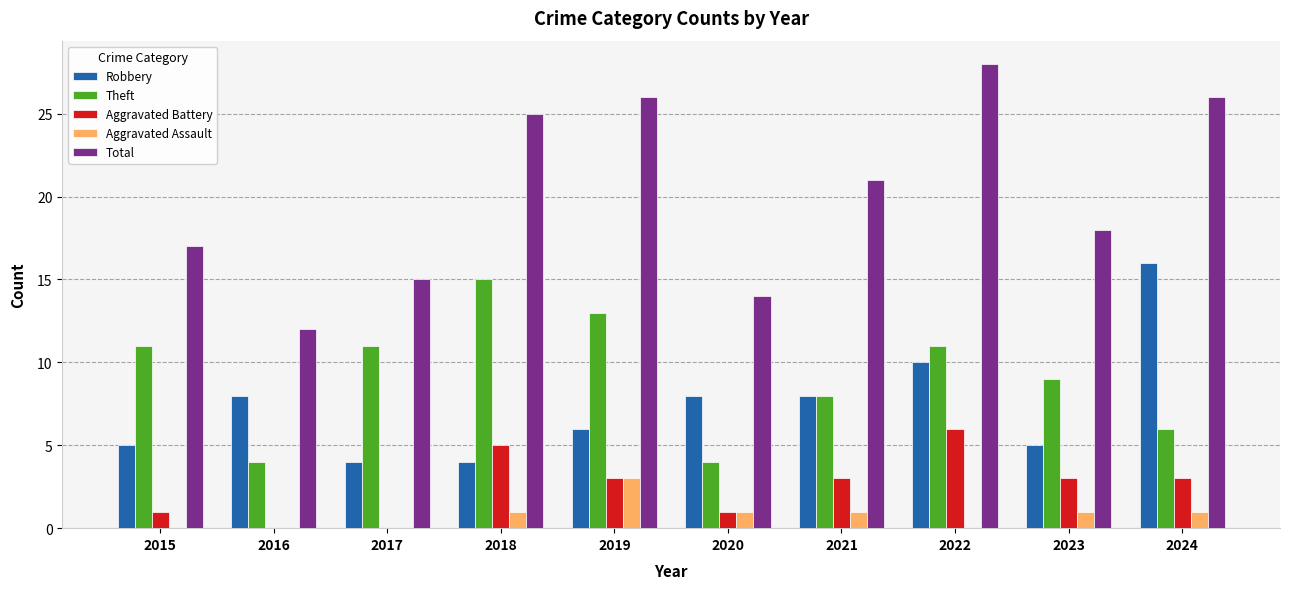

How many groups of bars are there?

10